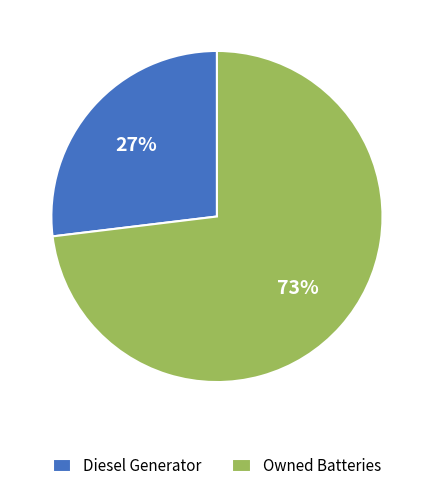

Rank the categories by value from highest to lowest.

Owned Batteries, Diesel Generator